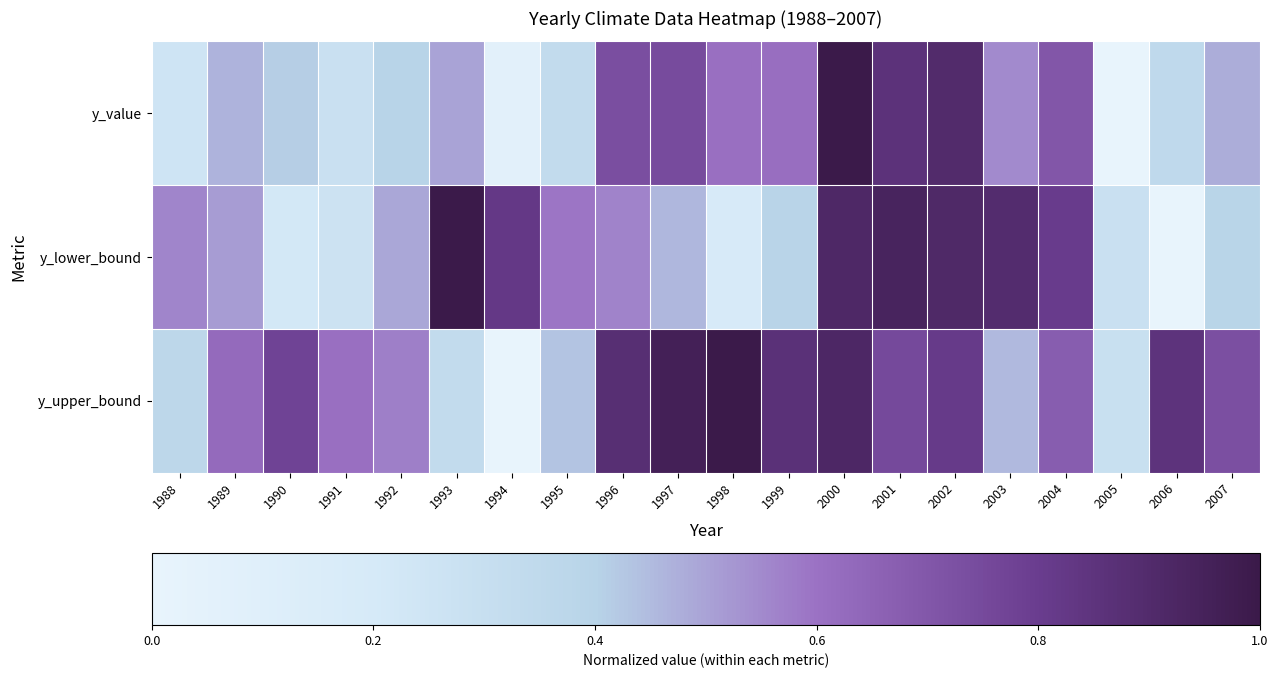

Reading right to left, what are all the values shown in this chart?

y_value: 2007=0.5	2006=0.3	2005=0.0	2004=0.7	2003=0.5	2002=0.9	2001=0.9	2000=1.0	1999=0.6	1998=0.6	1997=0.7	1996=0.7	1995=0.3	1994=0.1	1993=0.5	1992=0.4	1991=0.3	1990=0.4	1989=0.5	1988=0.2
y_lower_bound: 2007=0.4	2006=0.0	2005=0.3	2004=0.8	2003=0.9	2002=0.9	2001=0.9	2000=0.9	1999=0.4	1998=0.2	1997=0.5	1996=0.6	1995=0.6	1994=0.8	1993=1.0	1992=0.5	1991=0.3	1990=0.2	1989=0.5	1988=0.6
y_upper_bound: 2007=0.7	2006=0.9	2005=0.3	2004=0.7	2003=0.5	2002=0.8	2001=0.8	2000=0.9	1999=0.9	1998=1.0	1997=1.0	1996=0.9	1995=0.4	1994=0.0	1993=0.3	1992=0.6	1991=0.6	1990=0.8	1989=0.6	1988=0.4